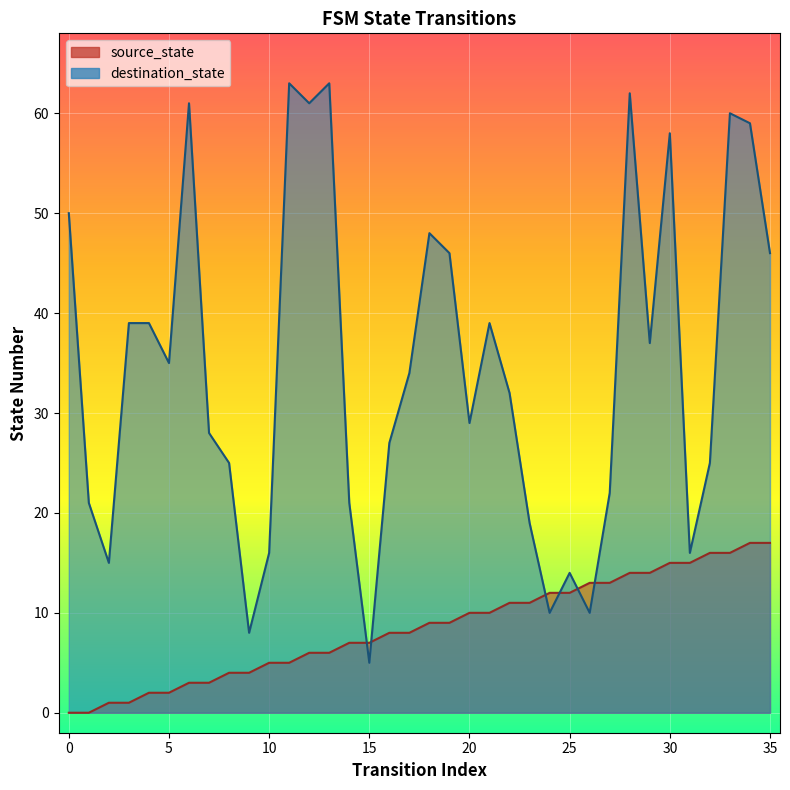

How many data points does each series have?

36